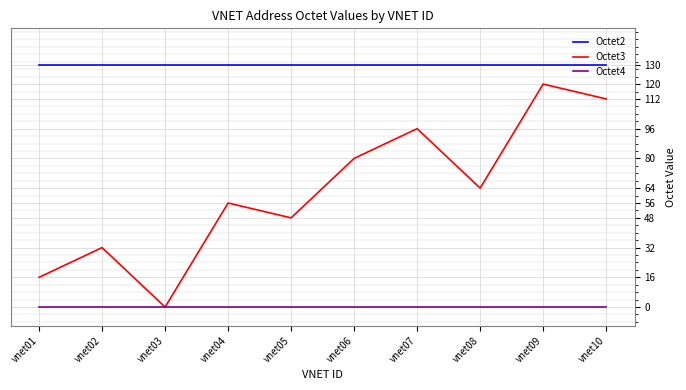

Reading left to right, list all the values displayed in this chart.

Octet2: 130	130	130	130	130	130	130	130	130	130
Octet3: 16	32	0	56	48	80	96	64	120	112
Octet4: 0	0	0	0	0	0	0	0	0	0